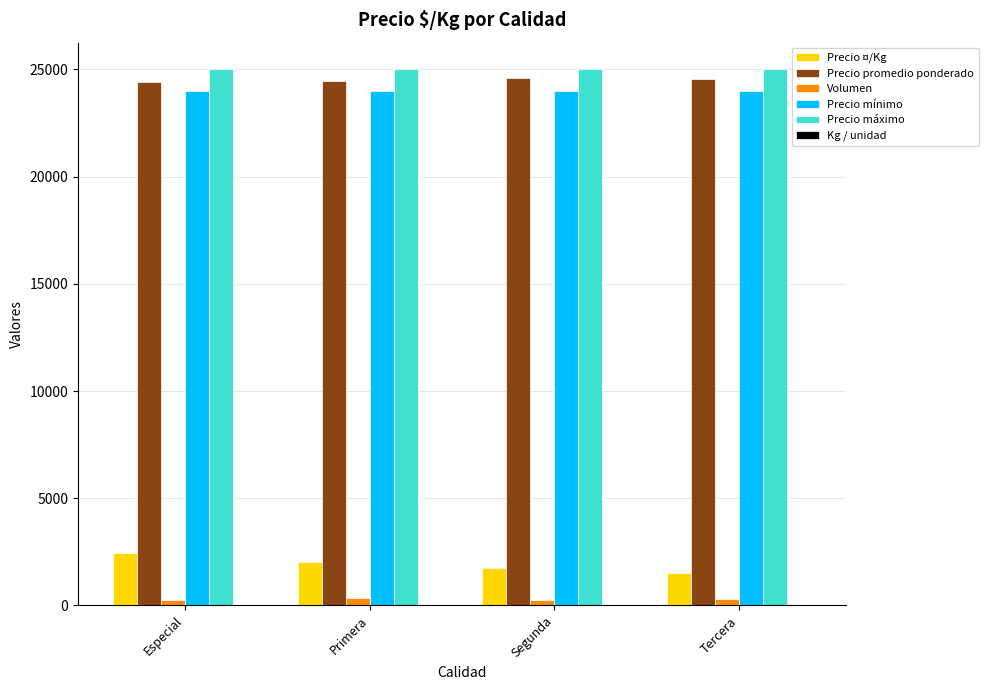

Which series has the largest total across all categories?

Precio máximo